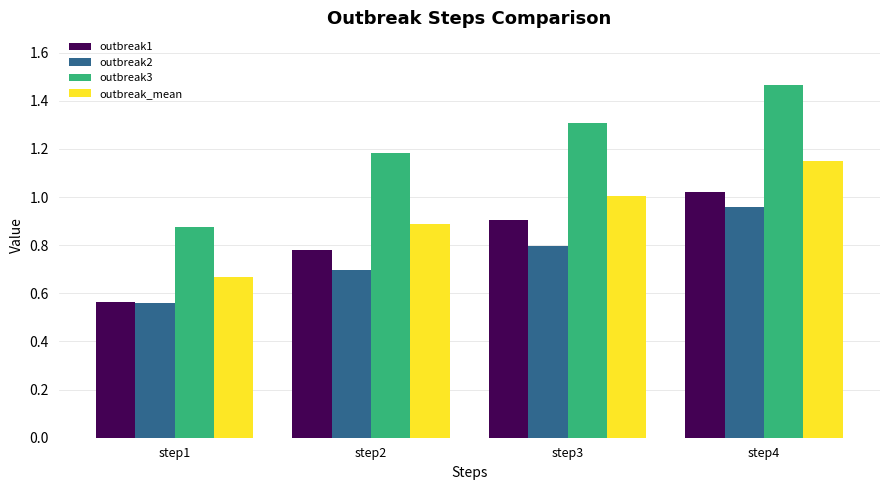

Is it true that outbreak2 equals 1.4 at step4?

False